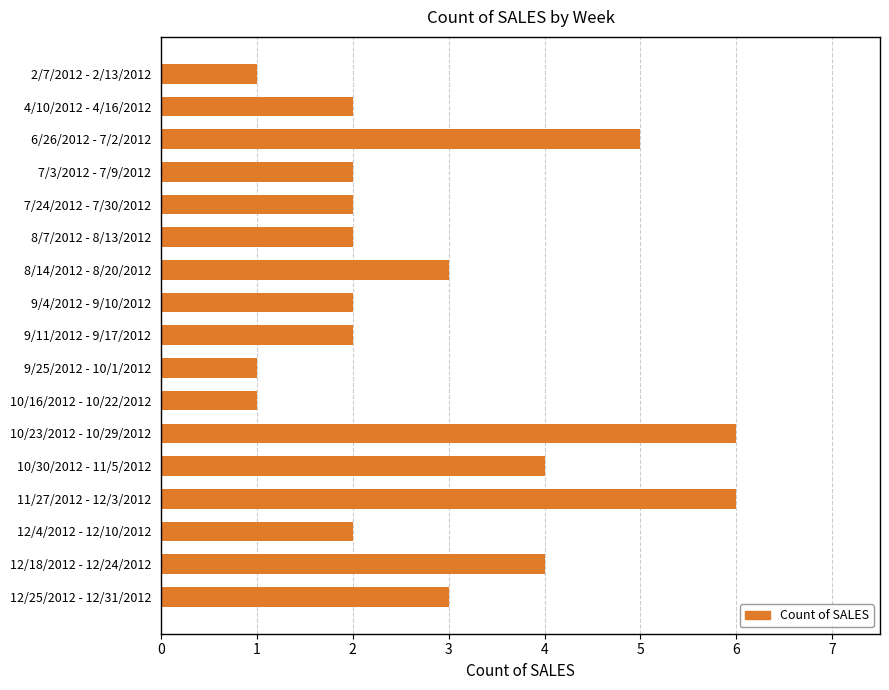

What is the change in value from 2/7/2012 - 2/13/2012 to 4/10/2012 - 4/16/2012?

+1